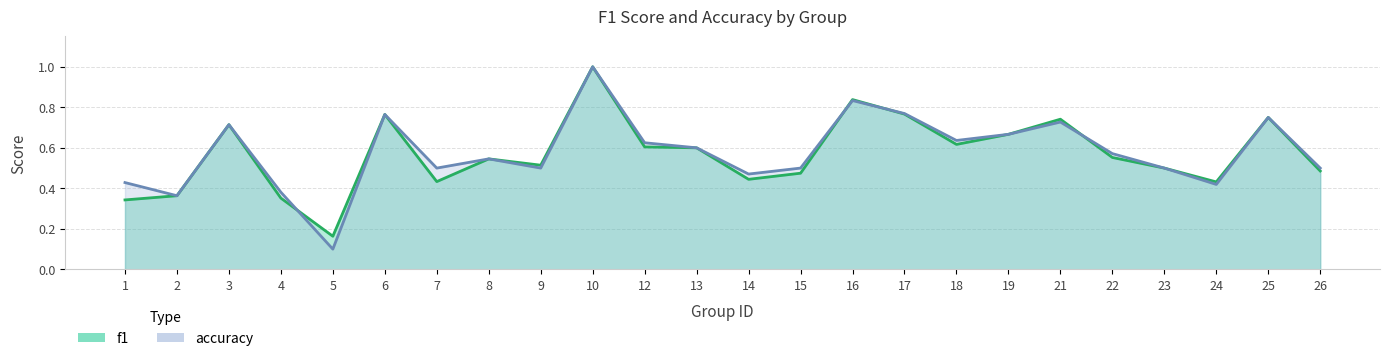

Reading left to right, list all the values displayed in this chart.

f1: 0.3	0.4	0.7	0.4	0.2	0.8	0.4	0.5	0.5	1.0	0.6	0.6	0.4	0.5	0.8	0.8	0.6	0.7	0.7	0.6	0.5	0.4	0.8	0.5
accuracy: 0.4	0.4	0.7	0.4	0.1	0.8	0.5	0.5	0.5	1.0	0.6	0.6	0.5	0.5	0.8	0.8	0.6	0.7	0.7	0.6	0.5	0.4	0.8	0.5